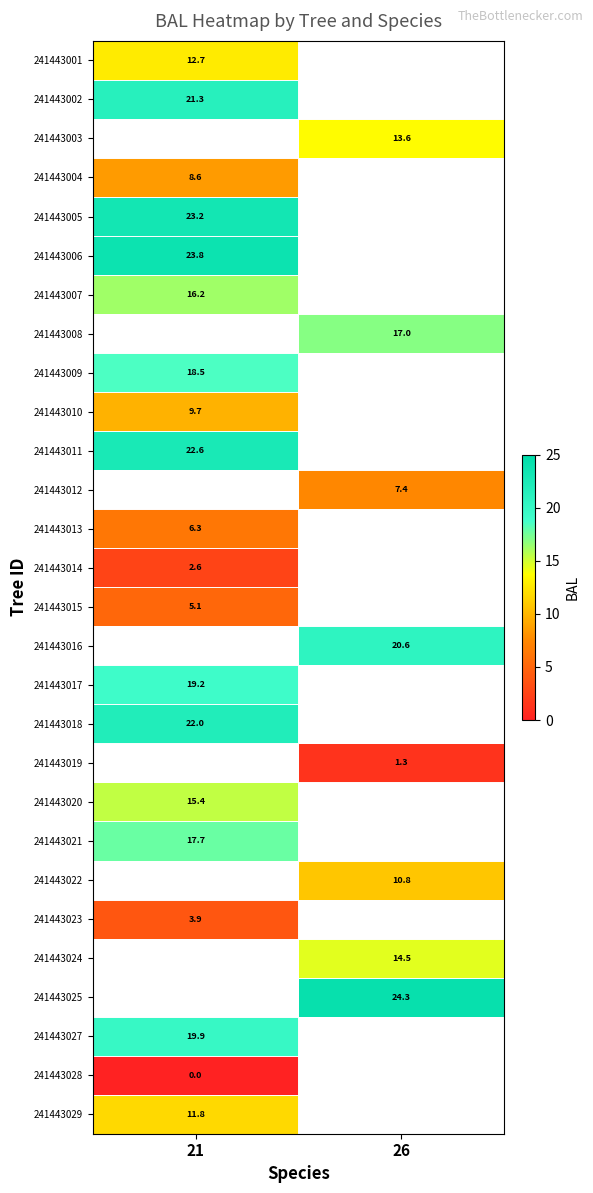

How many values in 241443016 are above zero?

1